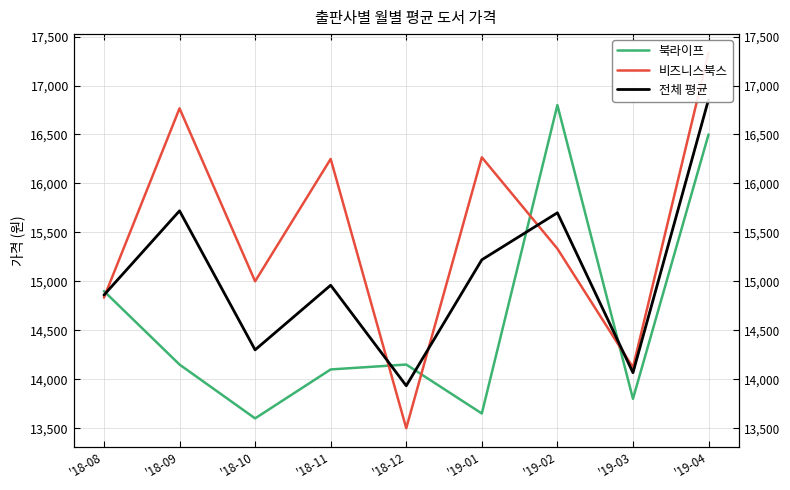

True or false: 비즈니스북스 has a value of 16766.7 at '18-09.

True